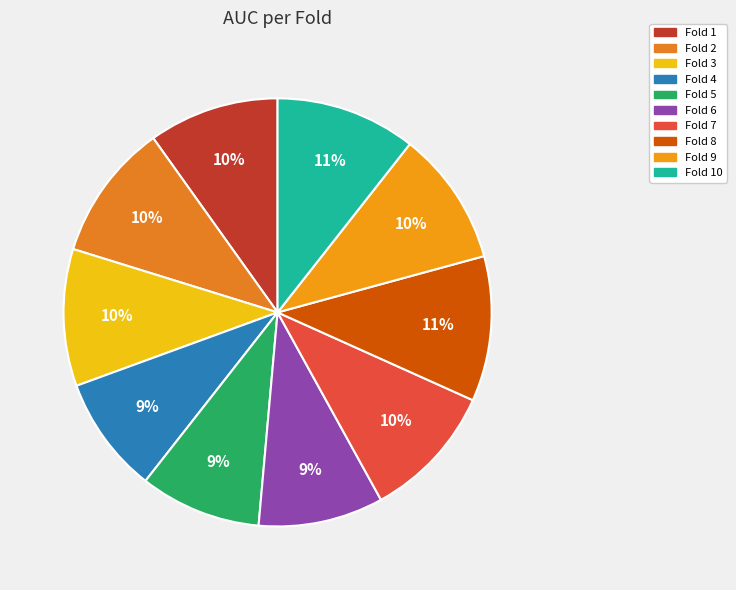

How many slices are in this pie chart?

10